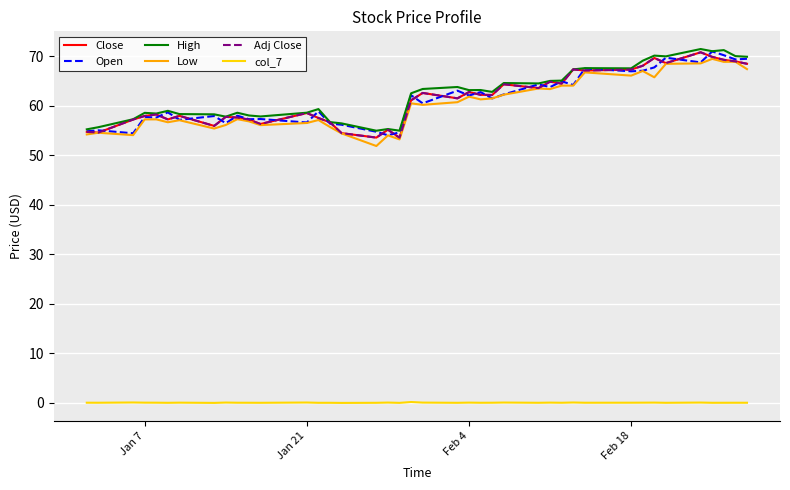

Does the chart display data point markers on the line(s)?

No